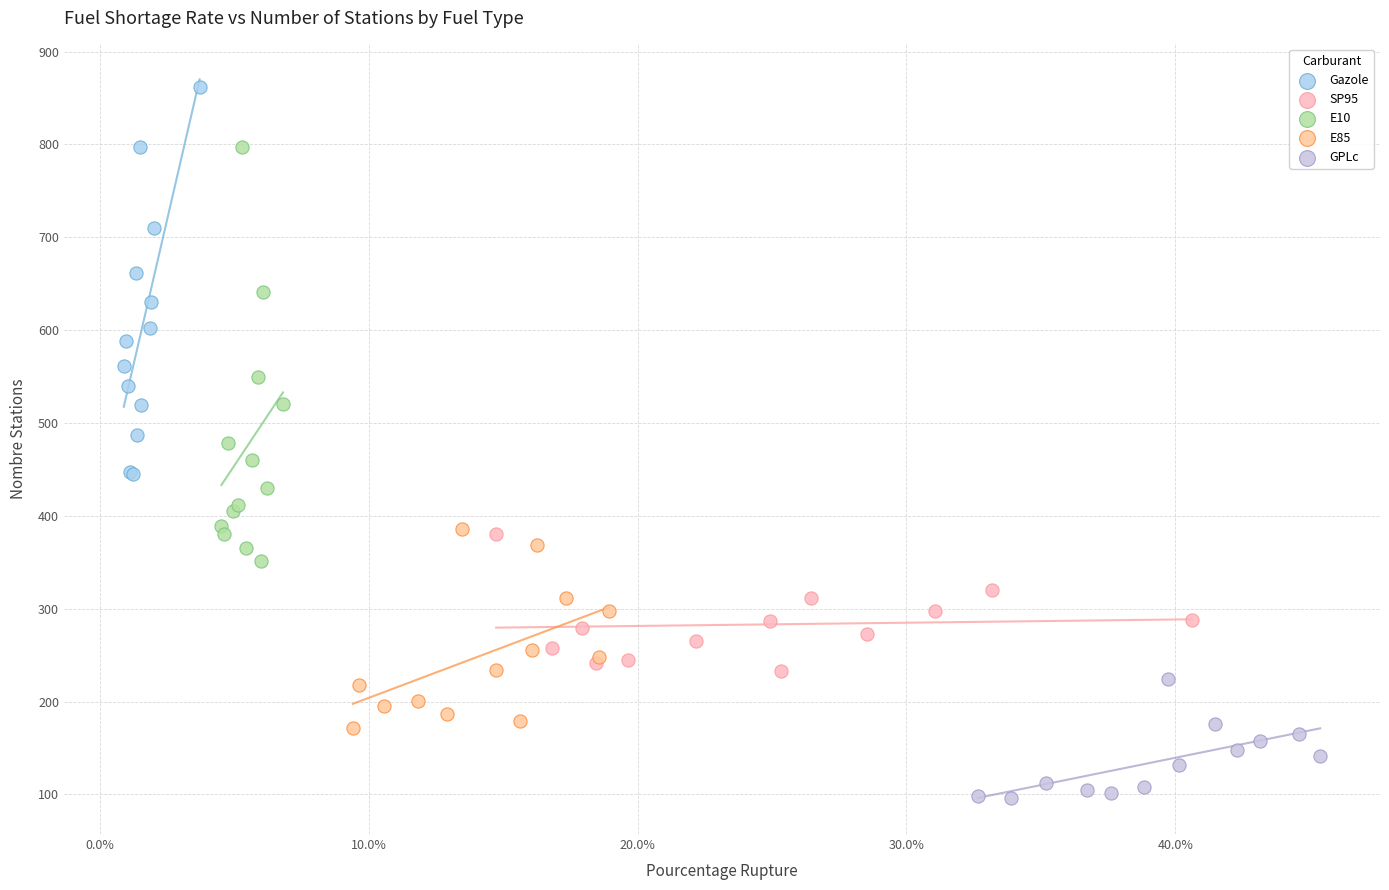

Which series has the widest spread of Y values?

E10